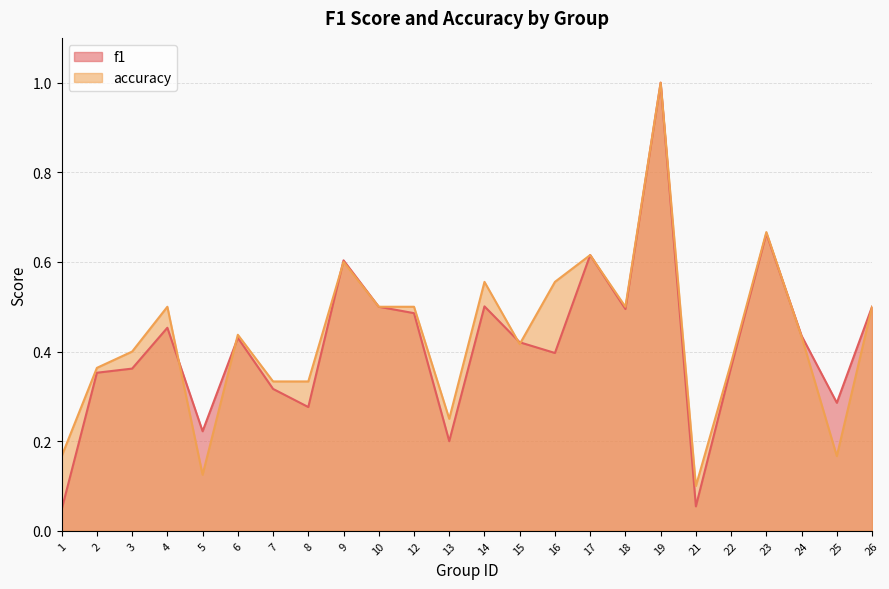

Which series has the largest total across all categories?

accuracy